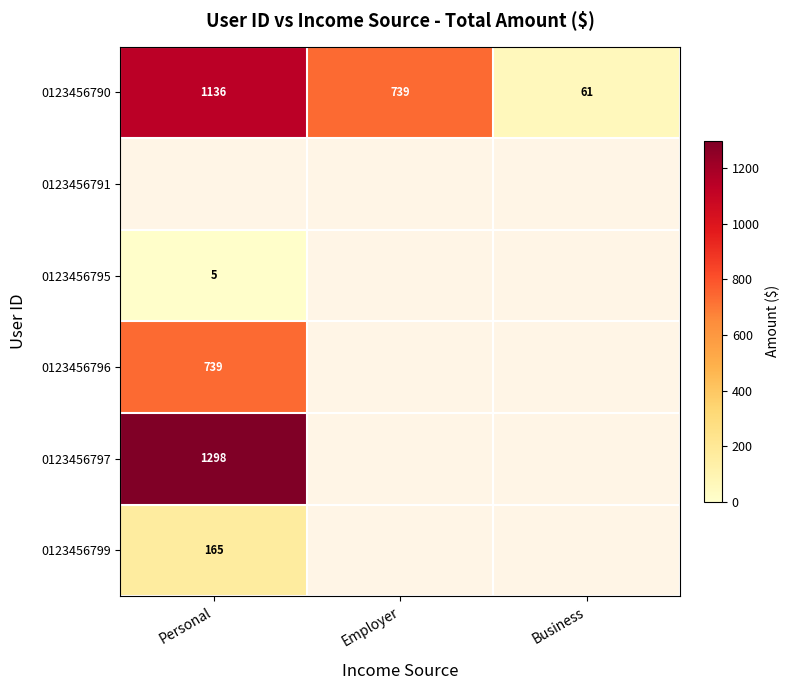

Rank the categories by 0123456790 value from highest to lowest.

Personal, Employer, Business